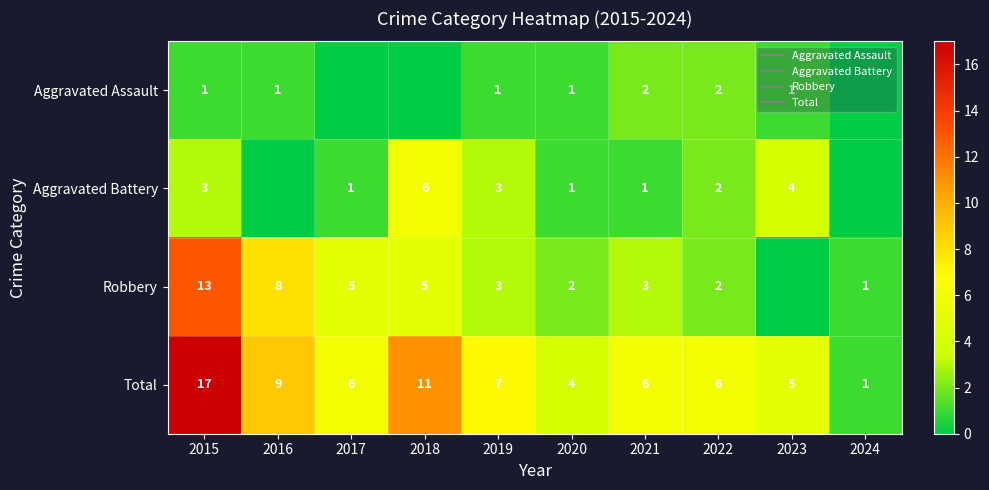

Rank the series by their maximum value, from highest to lowest.

Total, Robbery, Aggravated Battery, Aggravated Assault